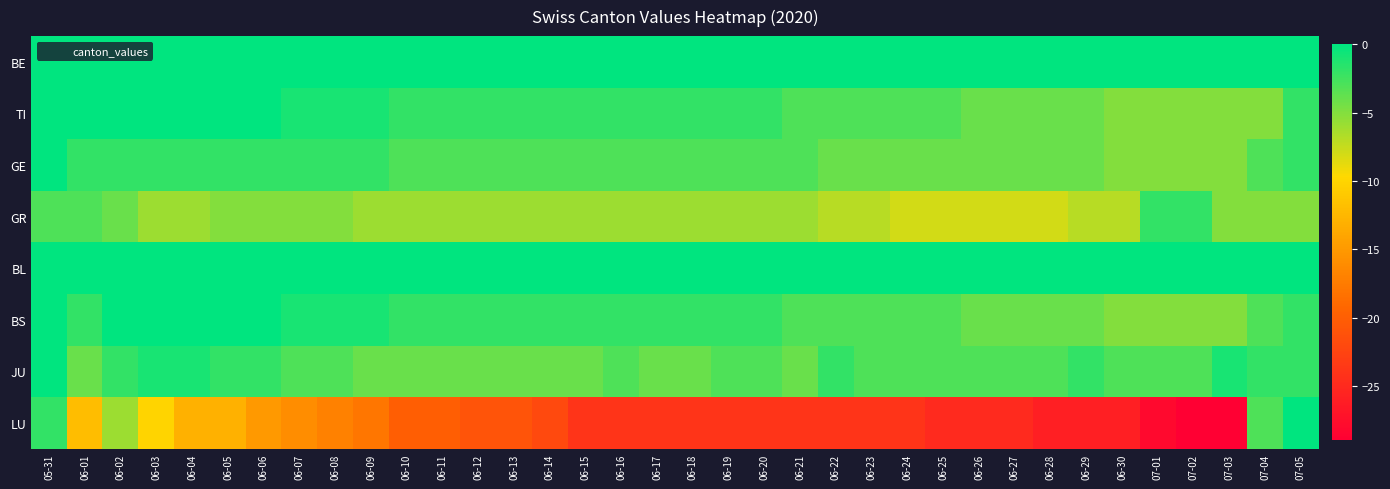

Reading left to right, extract all data points from this chart.

BE: 05-31=0	06-01=0	06-02=0	06-03=0	06-04=0	06-05=0	06-06=0	06-07=0	06-08=0	06-09=0	06-10=0	06-11=0	06-12=0	06-13=0	06-14=0	06-15=0	06-16=0	06-17=0	06-18=0	06-19=0	06-20=0	06-21=0	06-22=0	06-23=0	06-24=0	06-25=0	06-26=0	06-27=0	06-28=0	06-29=0	06-30=0	07-01=0	07-02=0	07-03=0	07-04=0	07-05=0
TI: 05-31=0	06-01=0	06-02=0	06-03=1	06-04=1	06-05=1	06-06=0	06-07=-1	06-08=-1	06-09=-1	06-10=-2	06-11=-2	06-12=-2	06-13=-2	06-14=-2	06-15=-2	06-16=-2	06-17=-2	06-18=-2	06-19=-2	06-20=-2	06-21=-3	06-22=-3	06-23=-3	06-24=-3	06-25=-3	06-26=-4	06-27=-4	06-28=-4	06-29=-4	06-30=-5	07-01=-5	07-02=-5	07-03=-5	07-04=-5	07-05=-2
GE: 05-31=0	06-01=-2	06-02=-2	06-03=-2	06-04=-2	06-05=-2	06-06=-2	06-07=-2	06-08=-2	06-09=-2	06-10=-3	06-11=-3	06-12=-3	06-13=-3	06-14=-3	06-15=-3	06-16=-3	06-17=-3	06-18=-3	06-19=-3	06-20=-3	06-21=-3	06-22=-4	06-23=-4	06-24=-4	06-25=-4	06-26=-4	06-27=-4	06-28=-4	06-29=-4	06-30=-5	07-01=-5	07-02=-5	07-03=-5	07-04=-3	07-05=-2
GR: 05-31=-3	06-01=-3	06-02=-4	06-03=-6	06-04=-6	06-05=-5	06-06=-5	06-07=-5	06-08=-5	06-09=-6	06-10=-6	06-11=-6	06-12=-6	06-13=-6	06-14=-6	06-15=-6	06-16=-6	06-17=-6	06-18=-6	06-19=-6	06-20=-6	06-21=-6	06-22=-7	06-23=-7	06-24=-8	06-25=-8	06-26=-8	06-27=-8	06-28=-8	06-29=-7	06-30=-7	07-01=-2	07-02=-2	07-03=-5	07-04=-5	07-05=-5
BL: 05-31=0	06-01=0	06-02=0	06-03=0	06-04=0	06-05=0	06-06=0	06-07=0	06-08=0	06-09=0	06-10=0	06-11=0	06-12=0	06-13=0	06-14=0	06-15=0	06-16=0	06-17=0	06-18=0	06-19=0	06-20=0	06-21=0	06-22=0	06-23=0	06-24=0	06-25=0	06-26=0	06-27=0	06-28=0	06-29=0	06-30=0	07-01=0	07-02=0	07-03=0	07-04=0	07-05=0
BS: 05-31=0	06-01=-2	06-02=0	06-03=1	06-04=1	06-05=1	06-06=0	06-07=-1	06-08=-1	06-09=-1	06-10=-2	06-11=-2	06-12=-2	06-13=-2	06-14=-2	06-15=-2	06-16=-2	06-17=-2	06-18=-2	06-19=-2	06-20=-2	06-21=-3	06-22=-3	06-23=-3	06-24=-3	06-25=-3	06-26=-4	06-27=-4	06-28=-4	06-29=-4	06-30=-5	07-01=-5	07-02=-5	07-03=-5	07-04=-3	07-05=-2
JU: 05-31=0	06-01=-4	06-02=-2	06-03=-1	06-04=-1	06-05=-2	06-06=-2	06-07=-3	06-08=-3	06-09=-4	06-10=-4	06-11=-4	06-12=-4	06-13=-4	06-14=-4	06-15=-4	06-16=-3	06-17=-4	06-18=-4	06-19=-3	06-20=-3	06-21=-4	06-22=-2	06-23=-3	06-24=-3	06-25=-3	06-26=-3	06-27=-3	06-28=-3	06-29=-2	06-30=-3	07-01=-3	07-02=-3	07-03=-1	07-04=-2	07-05=-2
LU: 05-31=-2	06-01=-12	06-02=-6	06-03=-10	06-04=-13	06-05=-13	06-06=-15	06-07=-16	06-08=-17	06-09=-18	06-10=-20	06-11=-20	06-12=-21	06-13=-21	06-14=-22	06-15=-24	06-16=-24	06-17=-24	06-18=-24	06-19=-24	06-20=-24	06-21=-24	06-22=-24	06-23=-24	06-24=-24	06-25=-25	06-26=-25	06-27=-25	06-28=-26	06-29=-26	06-30=-26	07-01=-28	07-02=-29	07-03=-29	07-04=-3	07-05=0